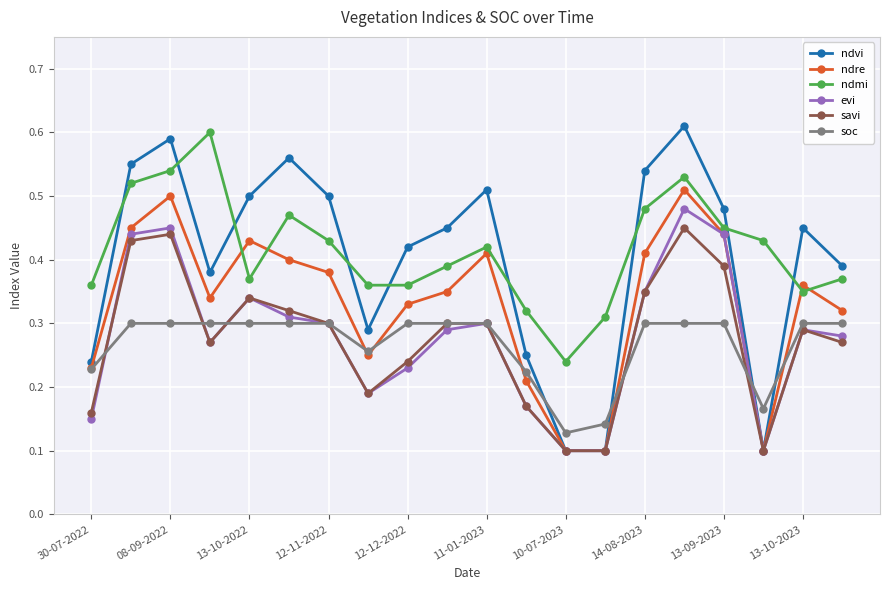

At how many categories does at least one series exceed 0?

20